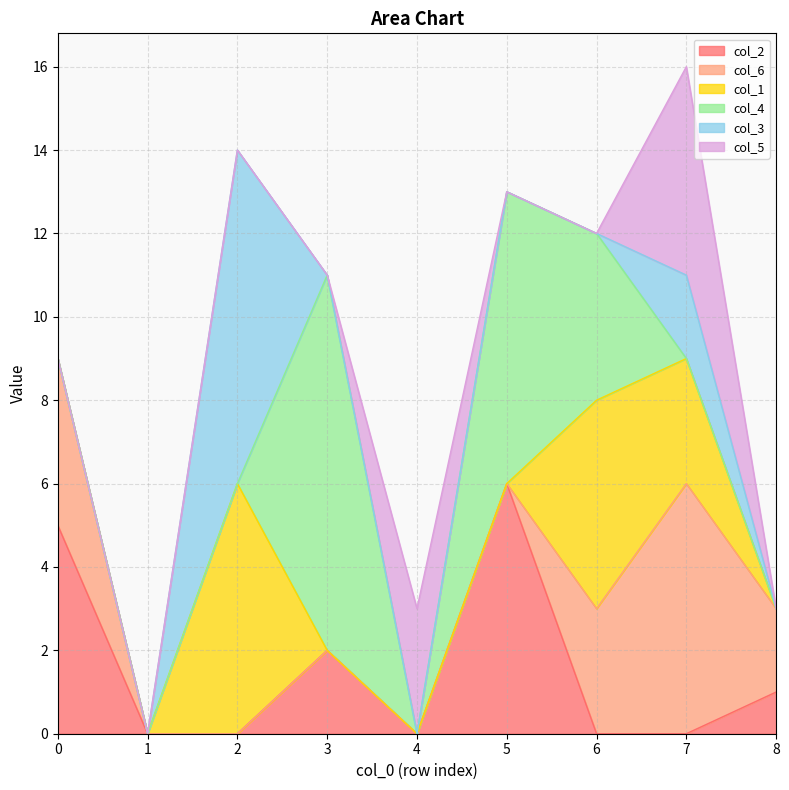

What is the difference between the maximum and minimum values in the col_4 series?

9